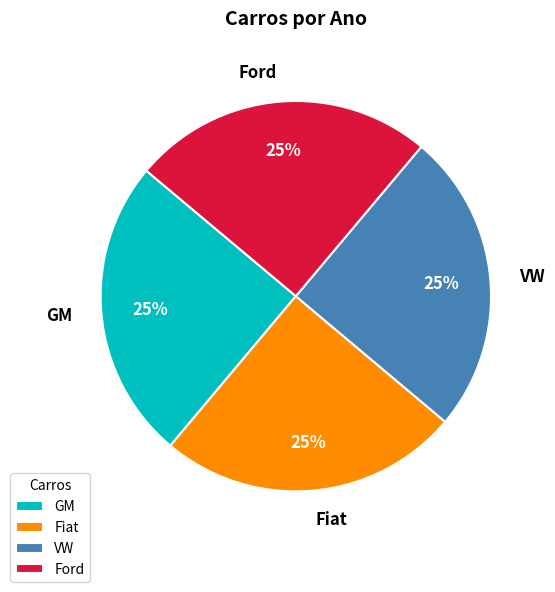

How many slices are in this pie chart?

4